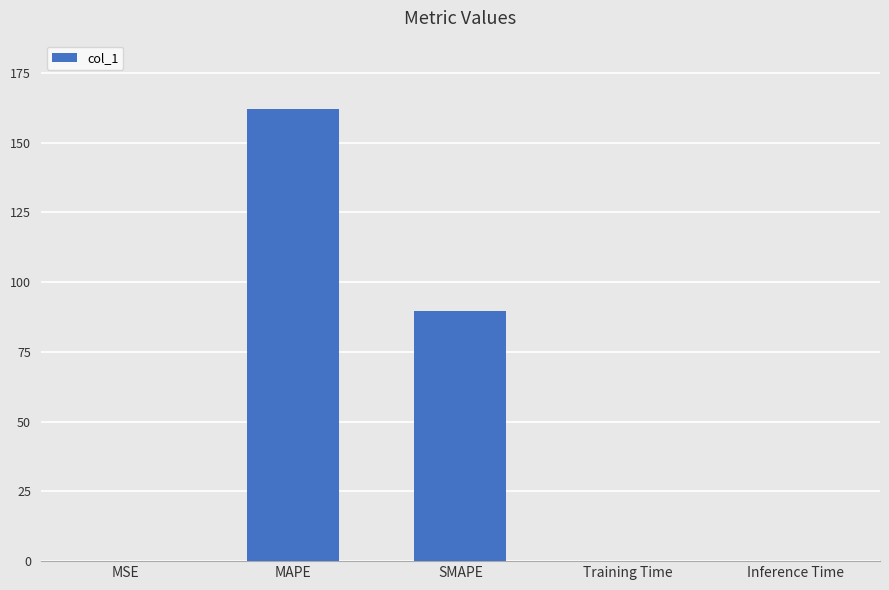

How many distinct data groups are displayed?

1